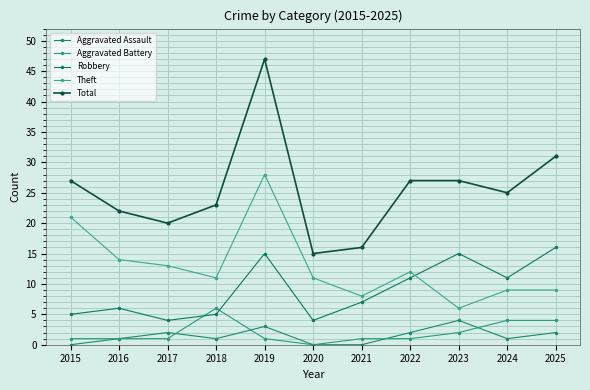

At which category does the chart reach its peak across all series?

2019